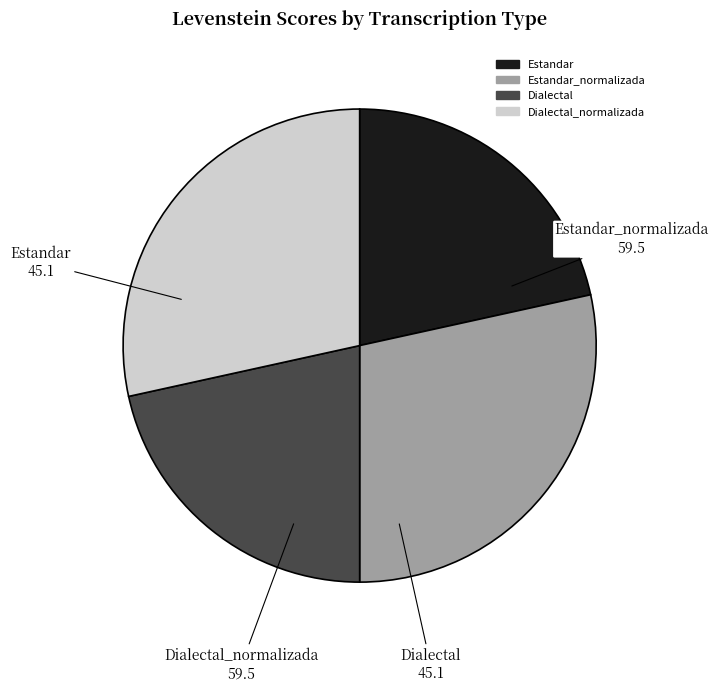

Does any single category account for the majority?

No